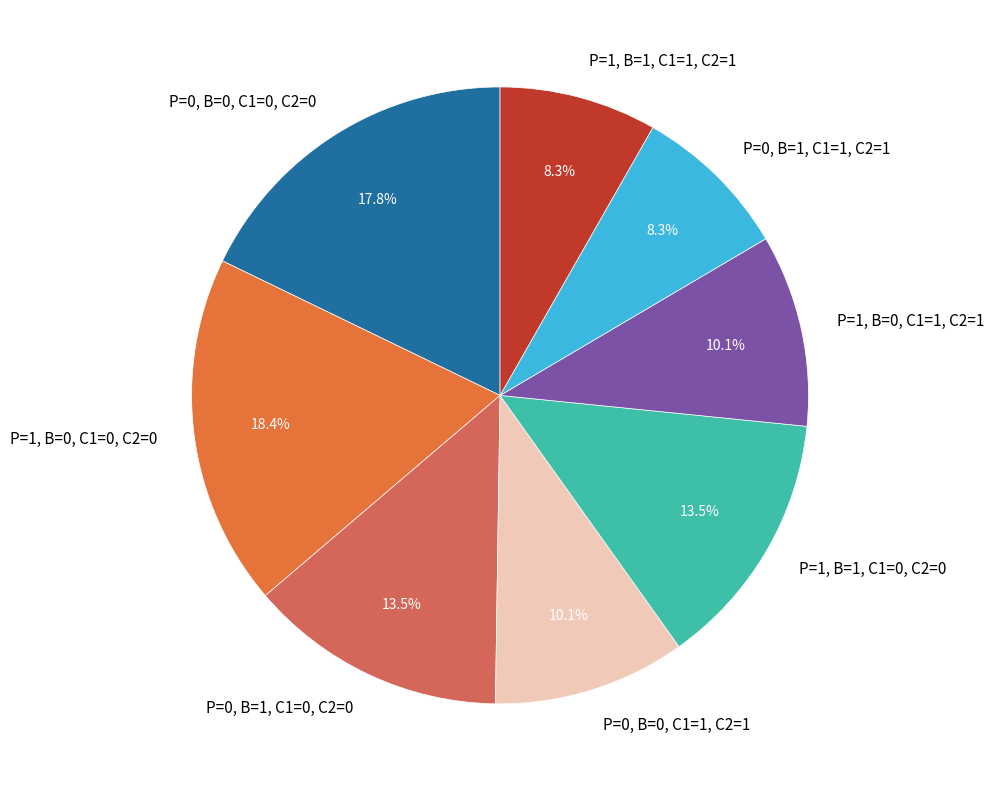

How much of the chart is everything except P=0, B=0, C1=1, C2=1?

89.9%